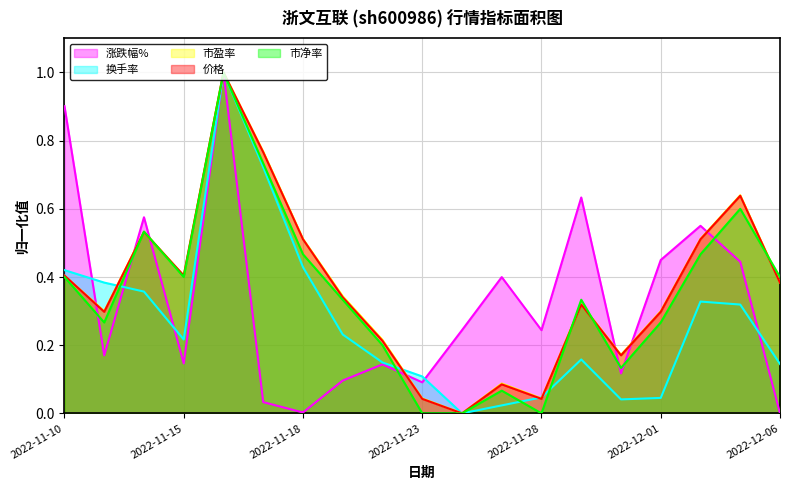

What is the label of the 15th point from the left?

2022-11-30